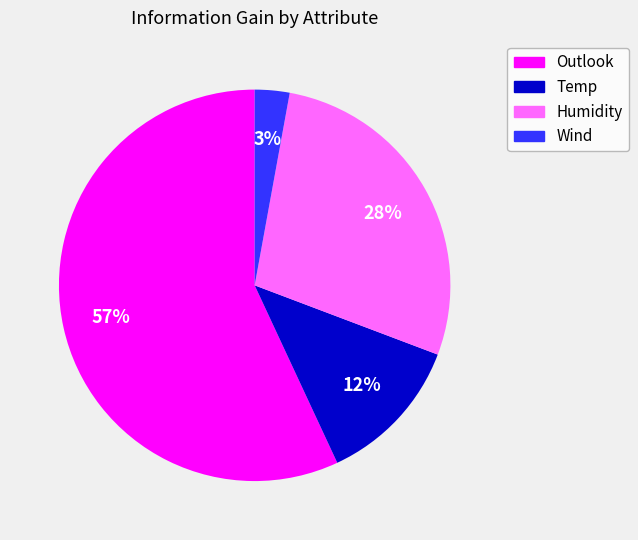

To the nearest percent, what percentage of the pie is Wind?

3%